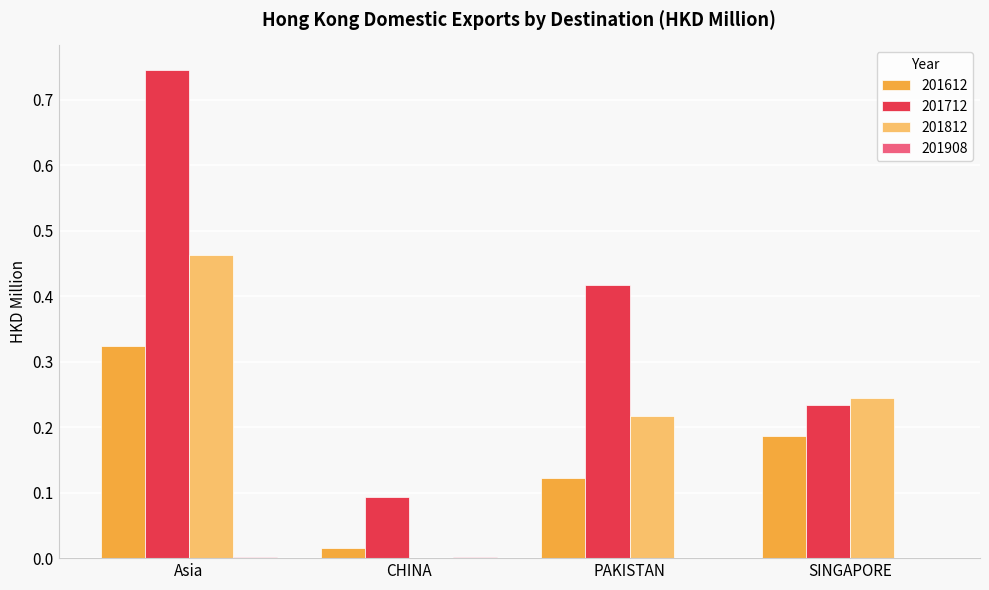

How many distinct data groups are displayed?

4